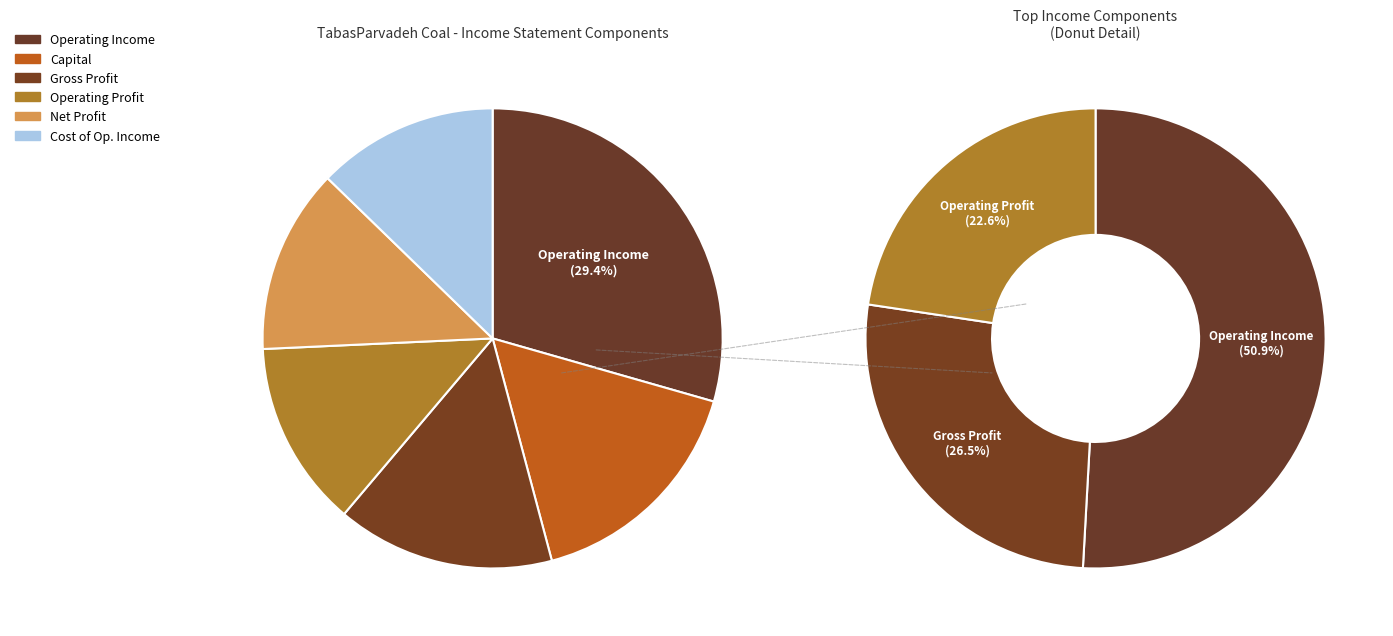

Which slice is the largest?

operating_Income